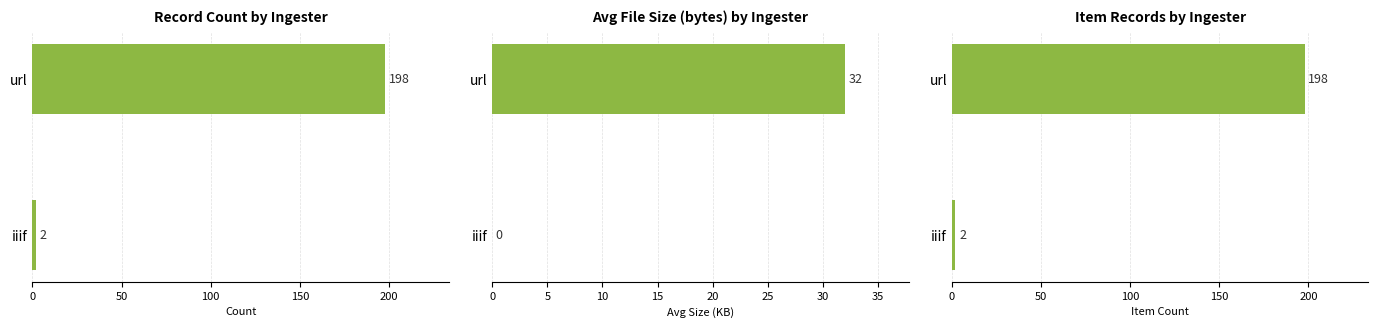

How many distinct data groups are displayed?

1